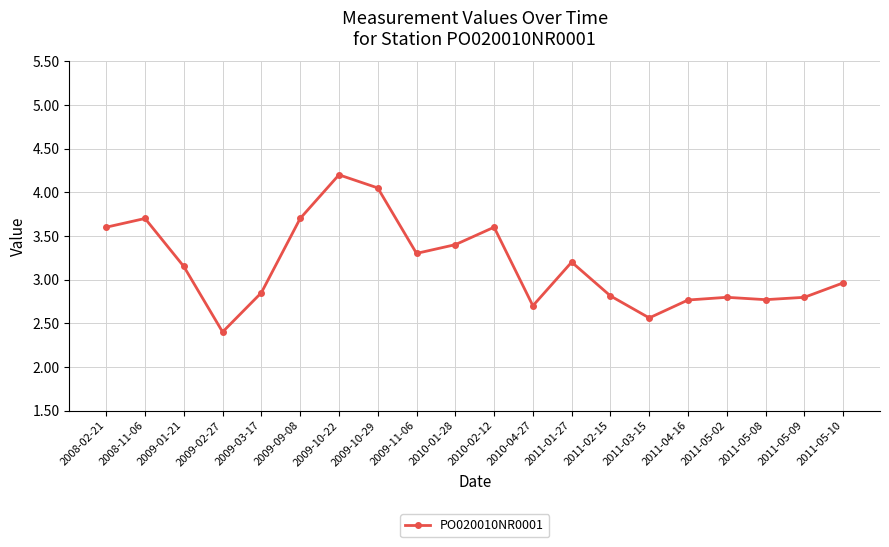

Which has a higher value, 2010-02-12 or 2009-10-29?

2009-10-29